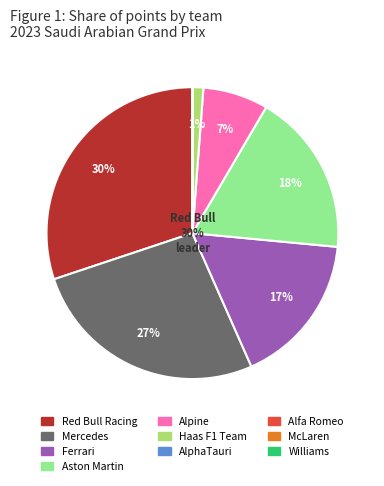

How much of the chart is everything except Alfa Romeo?

100.0%